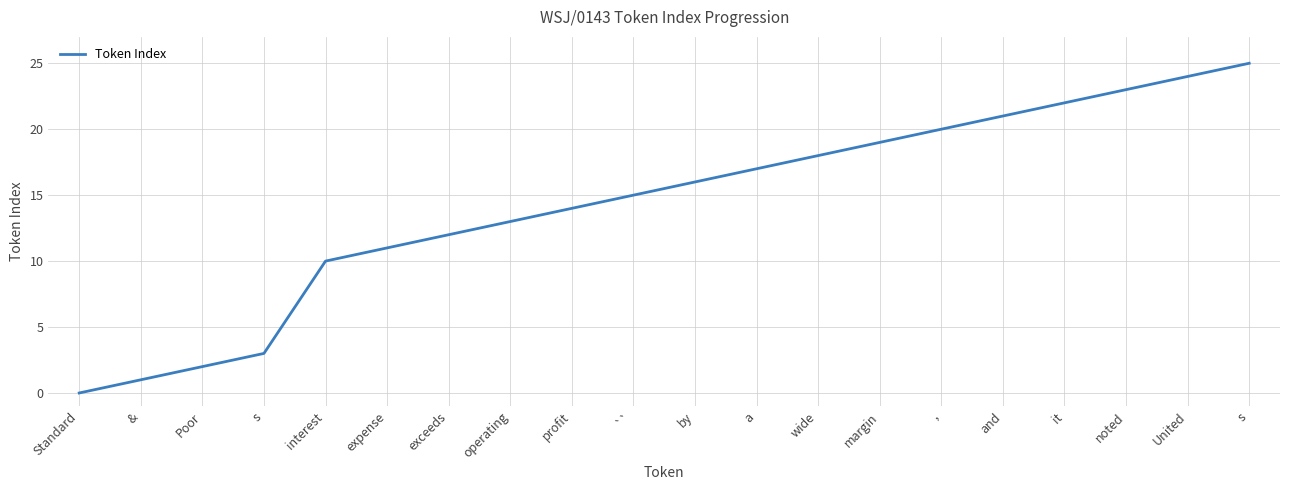

True or false: the data shows 4 at s.

False